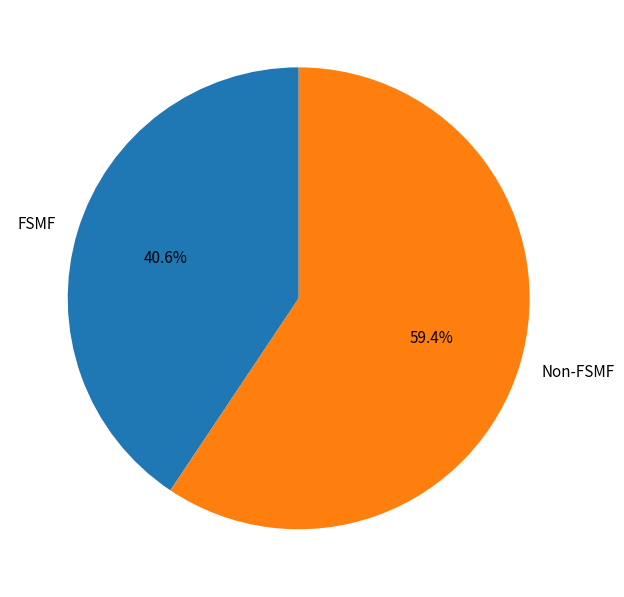

Which category has the biggest portion of the pie?

Non-FSMF